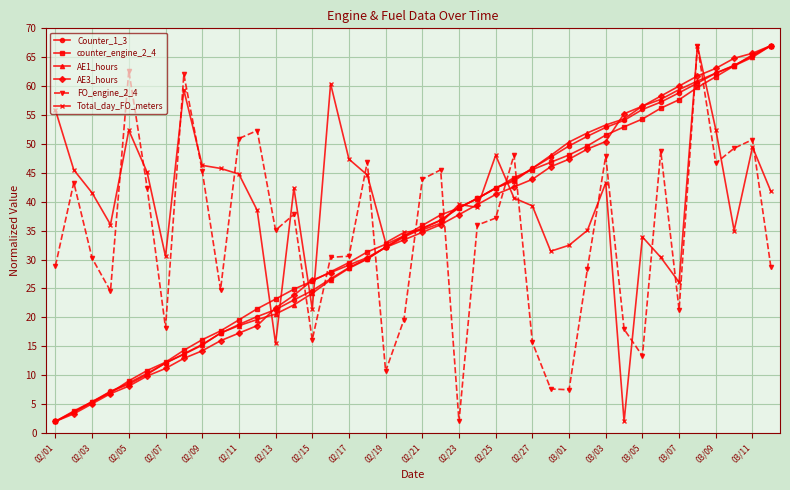

What is the average value of the FO_engine_2_4 series?

34.4